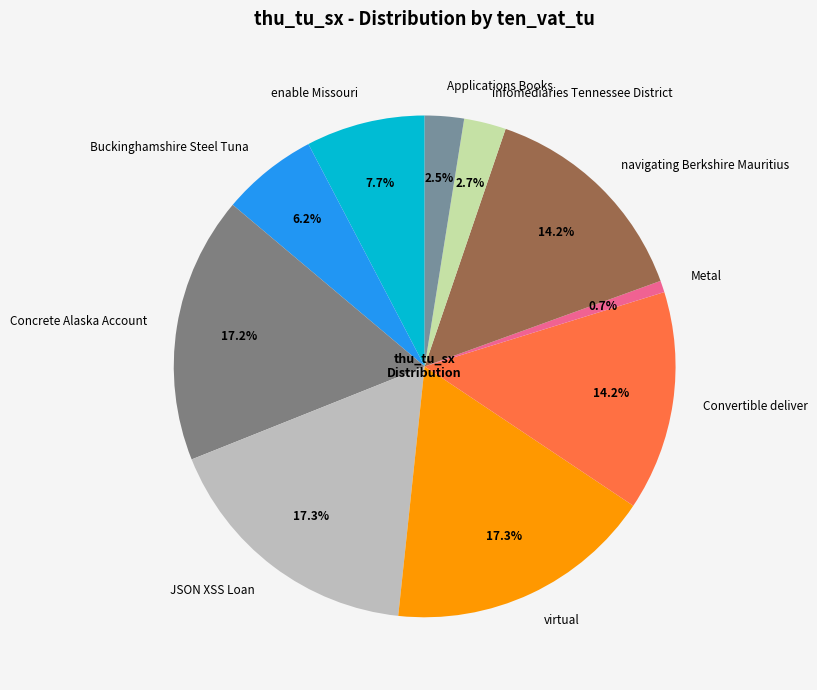

Approximately how many times larger is the value at JSON XSS Loan compared to Metal?

23.1